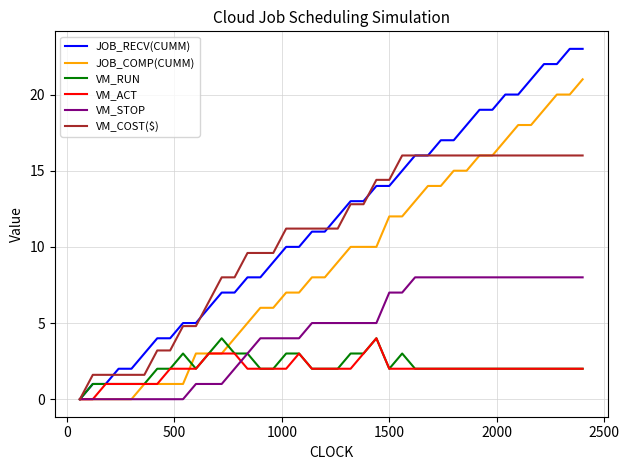

What is the greatest value displayed?

23.0